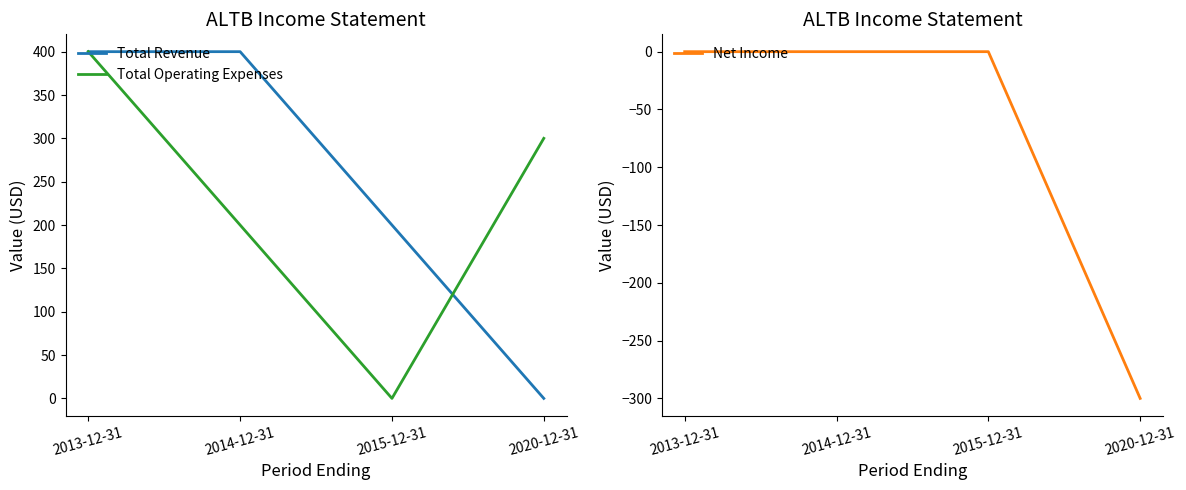

The Total Revenue series shows 200 at 2015-12-31. True or false?

True